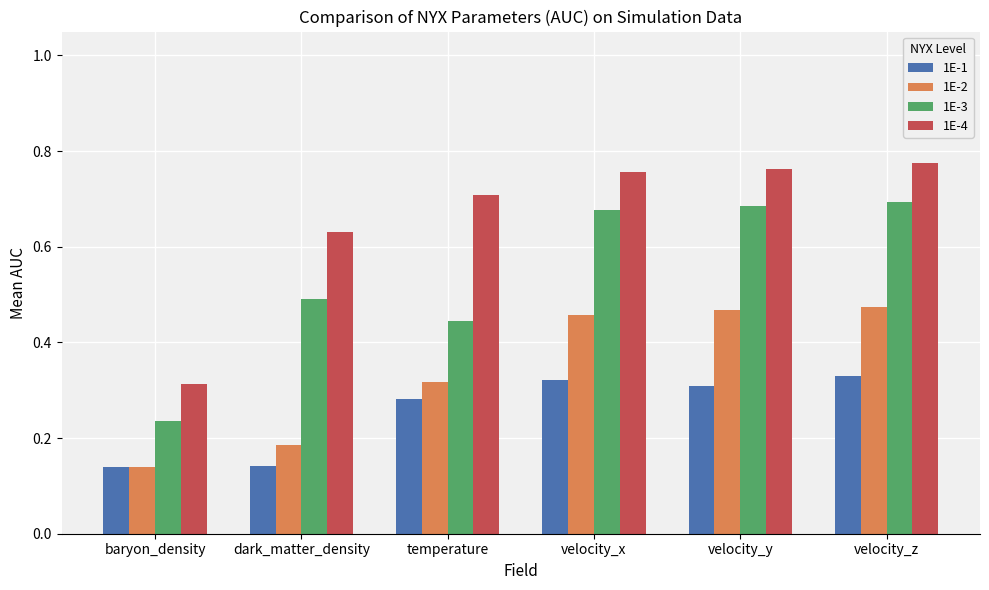

How many groups of bars are there?

6